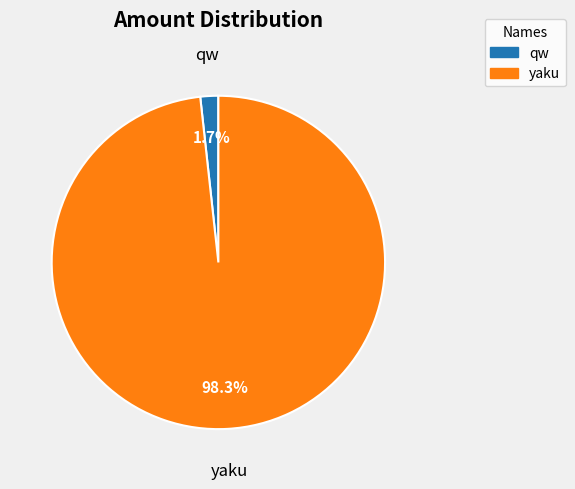

Is there any slice that represents more than half of the pie?

Yes